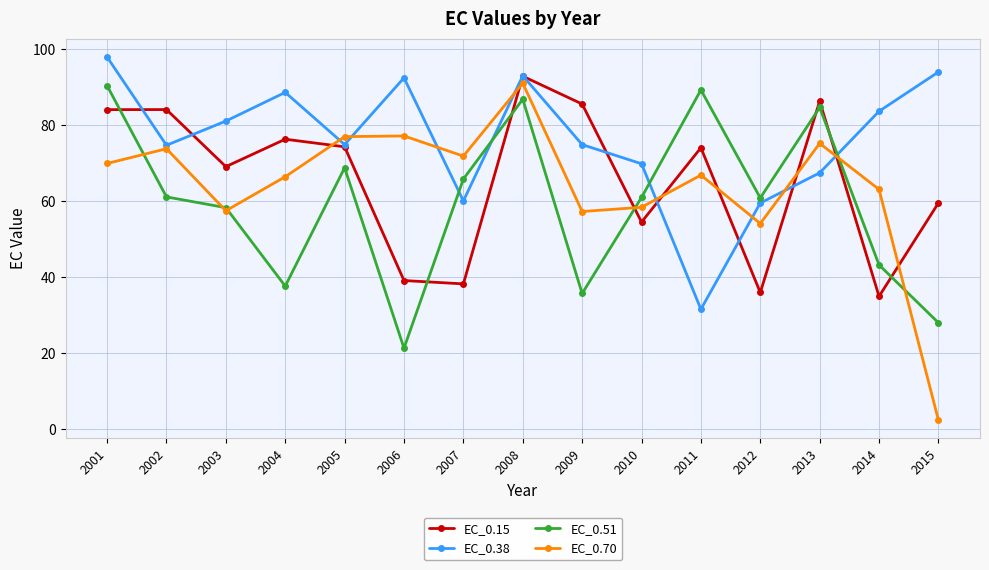

After their last crossing, which series has the higher values: EC_0.51 or EC_0.38?

EC_0.38